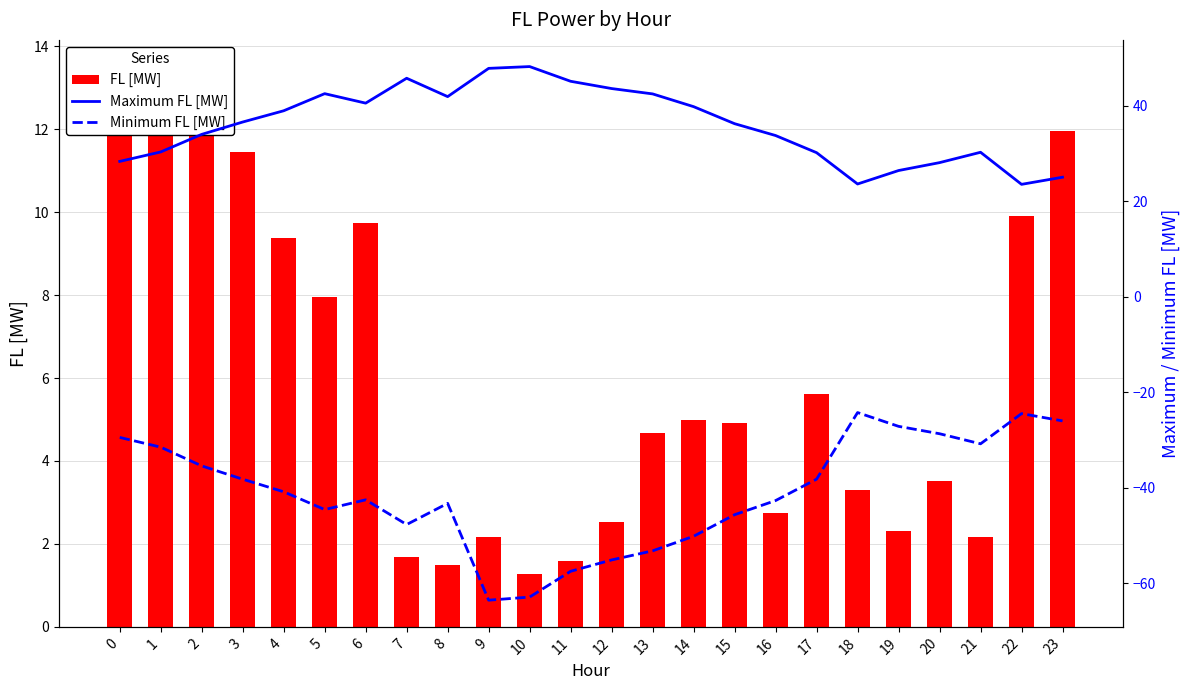

What is the sum of all Minimum FL [MW] values?

-983.8